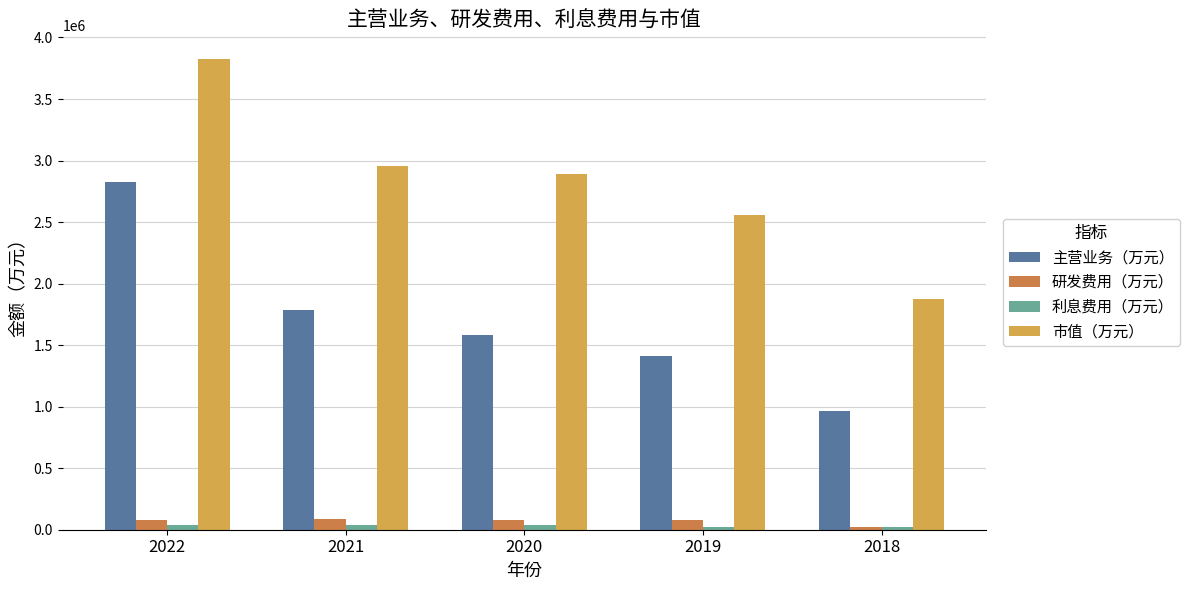

The value of 主营业务（万元） at 2021 is 1787442.5. True or false?

True